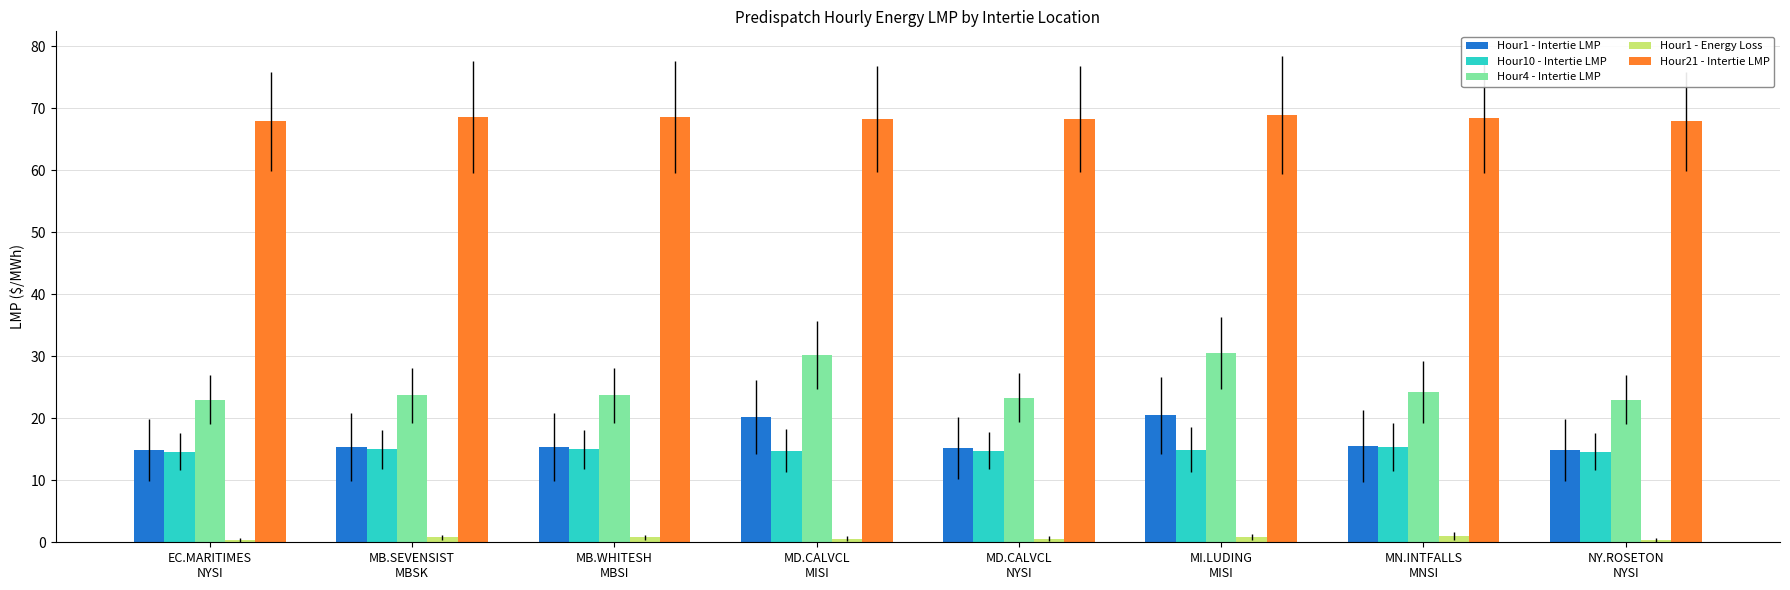

Is it true that Hour4 - Intertie LMP equals 34.6 at NY.ROSETON
NYSI?

False